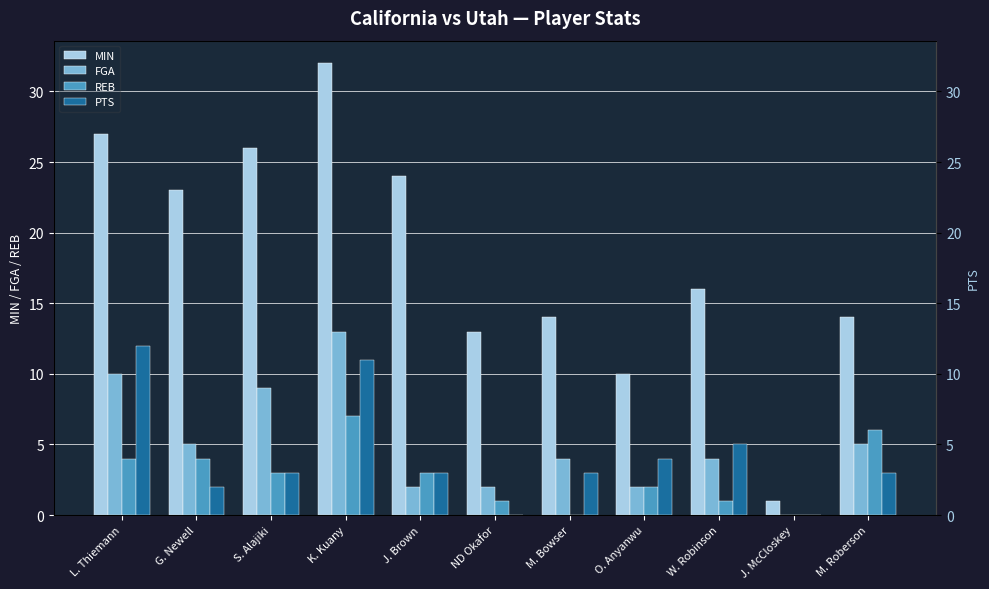

At how many categories does at least one series exceed 31?

1